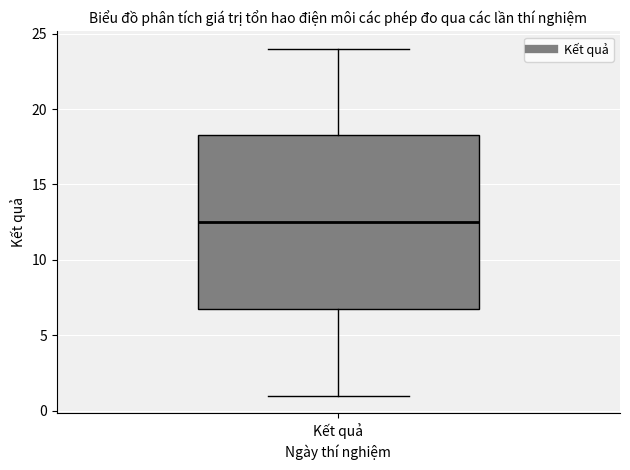

Read this box plot against the y-axis: the position of the median line, the range covered by the box, and the ends of both whiskers. The values are not printed on the chart, so give them approximately, as read against the axis.

median 12.5, box 7.0 to 18.5, whiskers 1.0 to 24.0